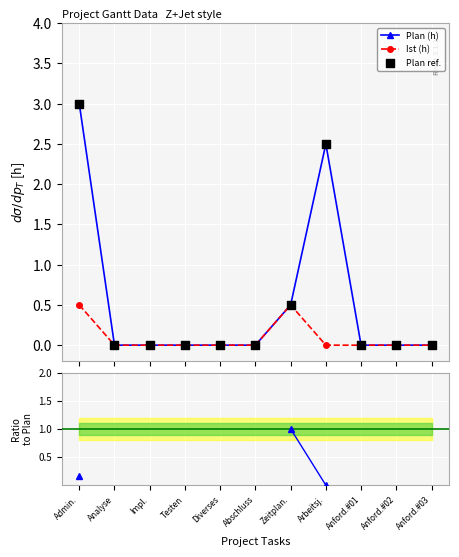

Is the value of Plan ref. at Arbeitsj. greater than the value of Ist/Plan at Admin.?

Yes